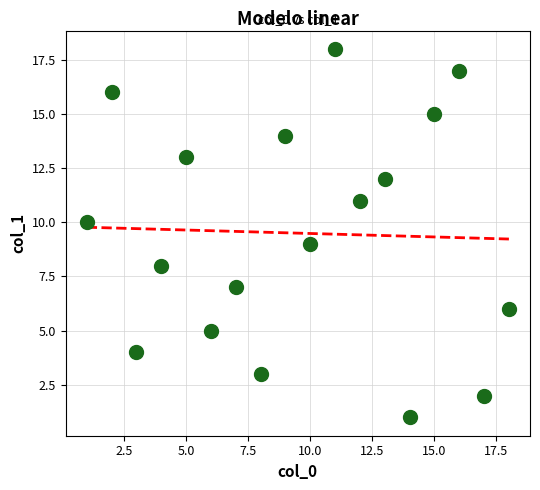

What is the range of Y values (max minus min)?

17